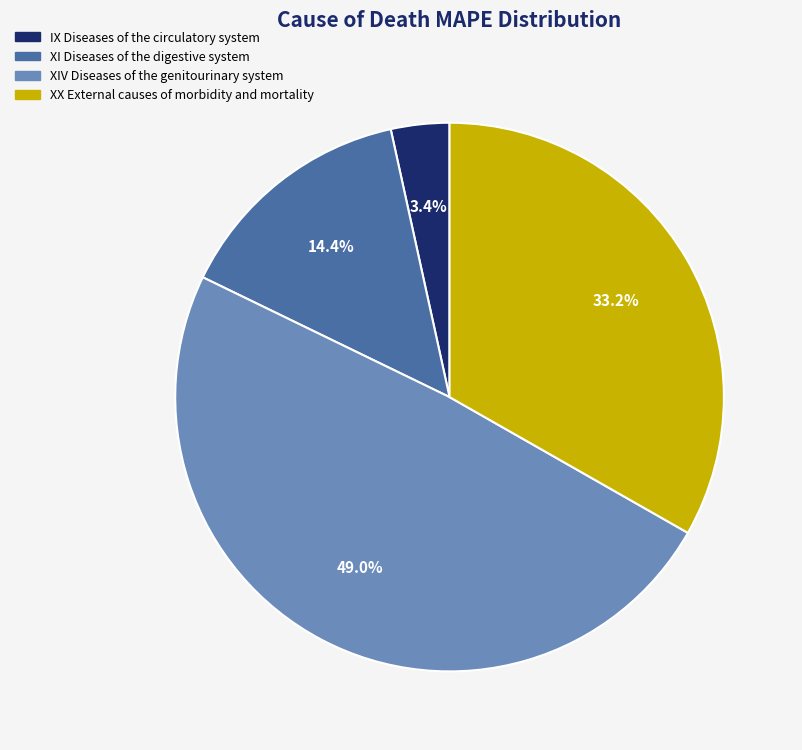

To the nearest percent, what is the combined percentage of XX External causes of morbidity and mortality and XIV Diseases of the genitourinary system?

82%